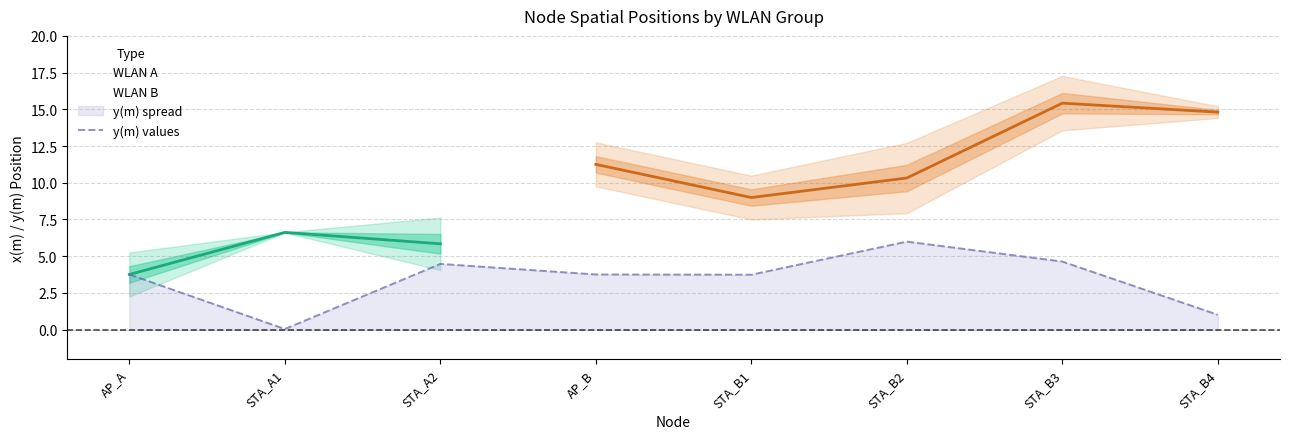

True or false: z(m) and y(m) intersect in this chart.

False